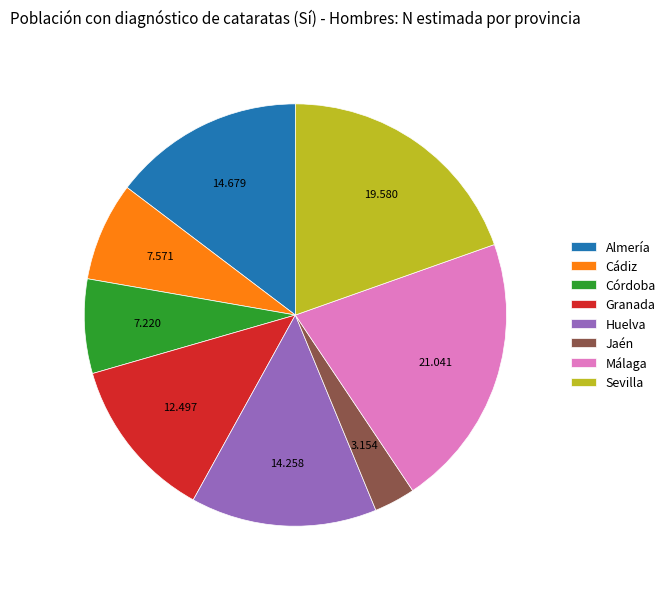

Is there a majority slice in this chart?

No